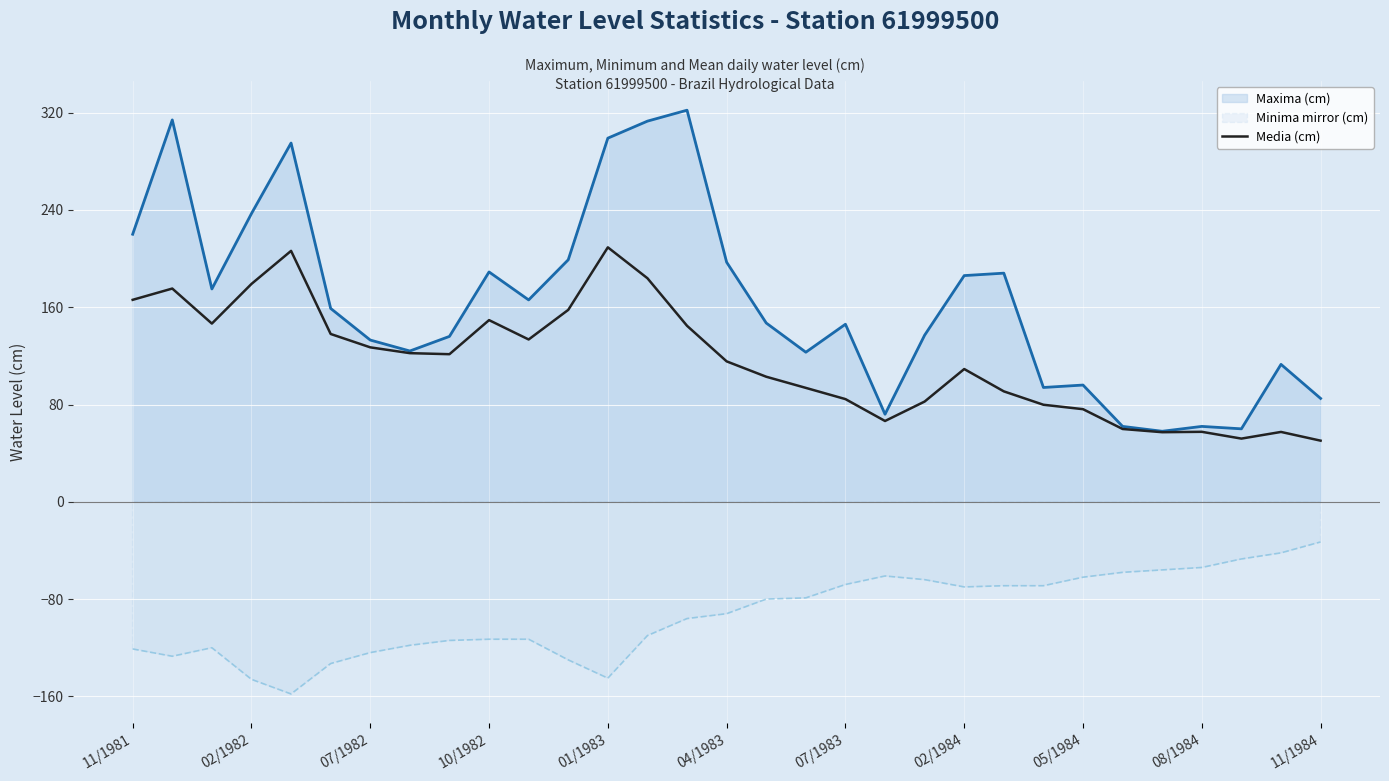

The Minima mirror (cm) series shows -113.9 at 20. True or false?

False